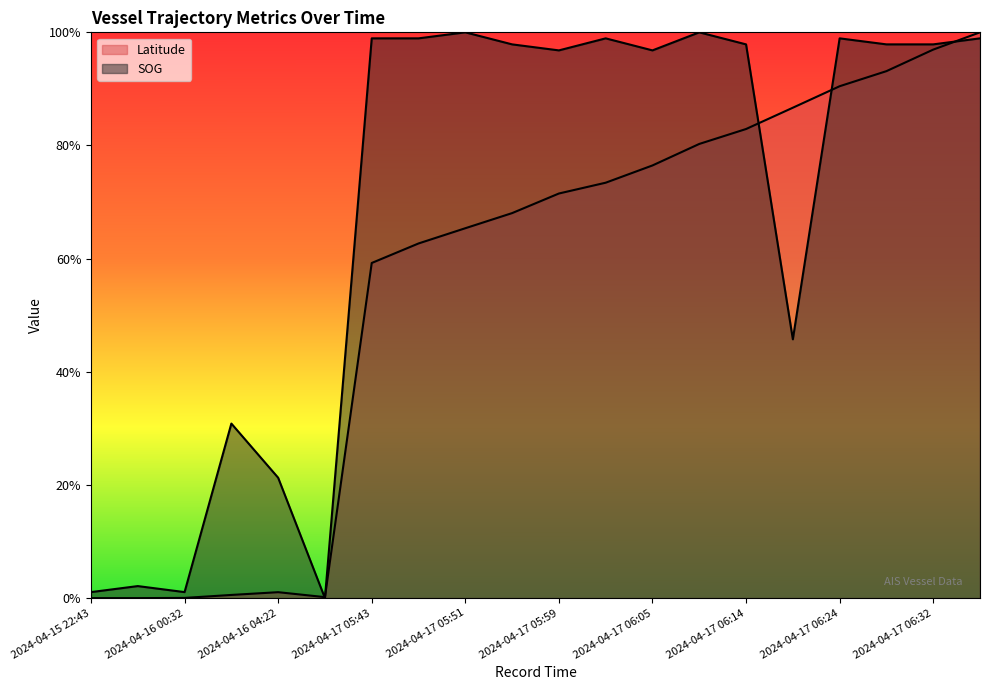

What is the sum of all SOG values?

13.8